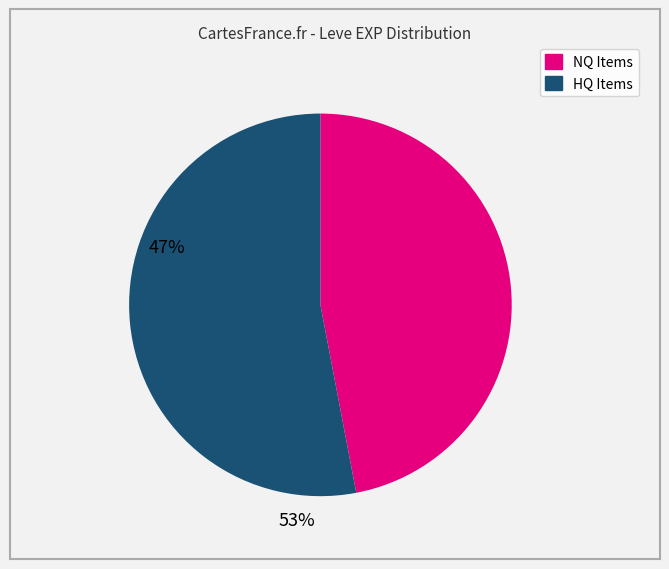

Count the number of slices in the pie.

2